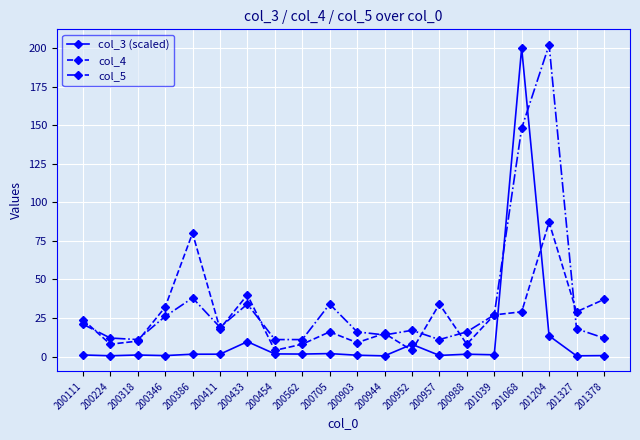

What is the value of the col_3 (scaled) point at the 4th from the left?

0.6